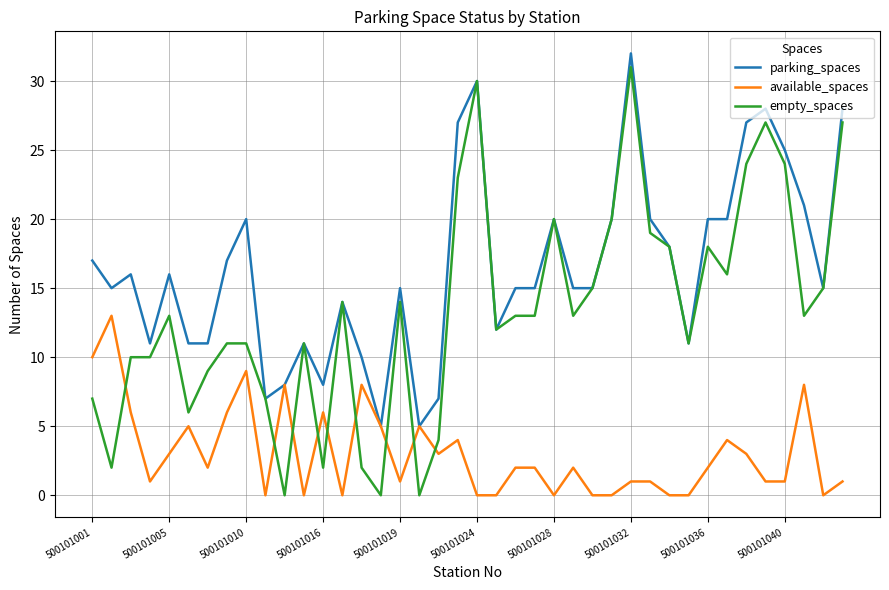

Which series has the widest spread of values?

empty_spaces